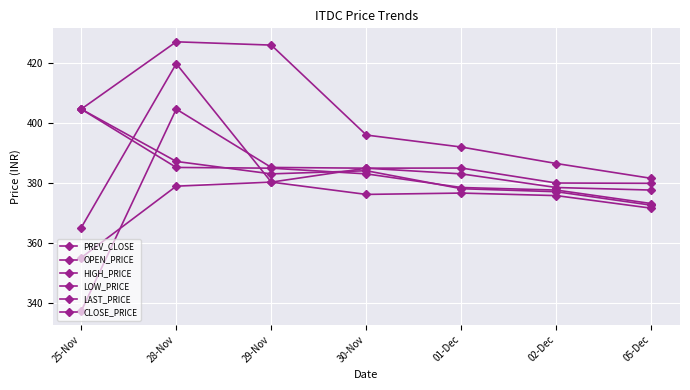

How many times do LAST_PRICE and PREV_CLOSE cross each other?

1